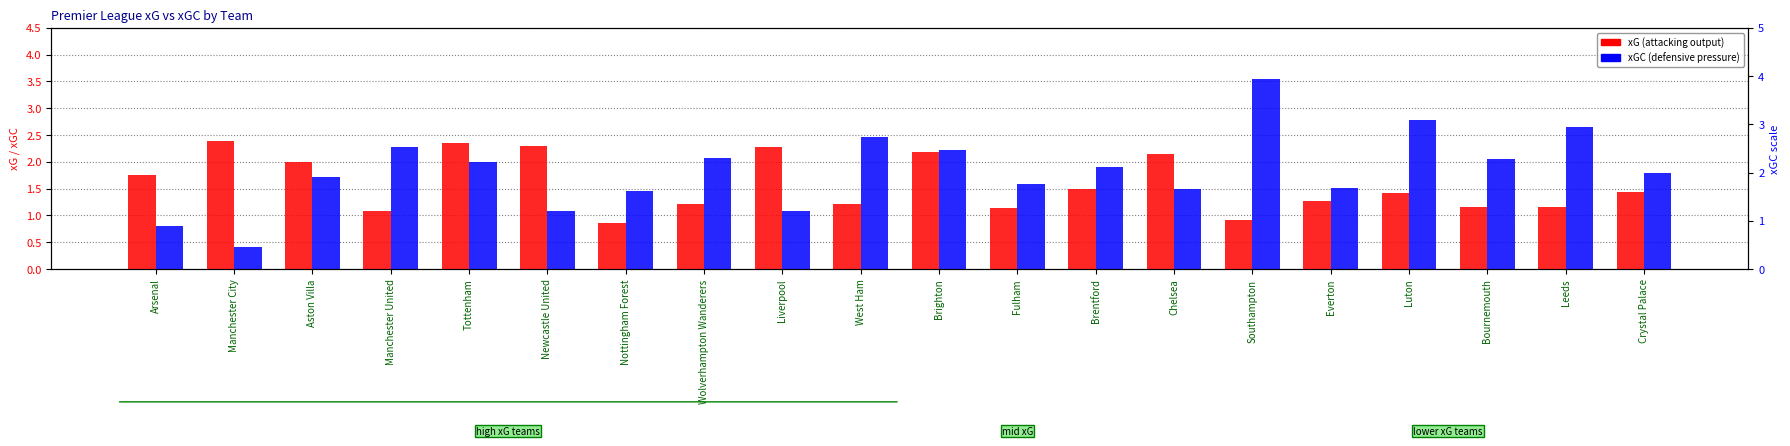

True or false: xG (transformed count) has a value of 0.8 at Luton.

False